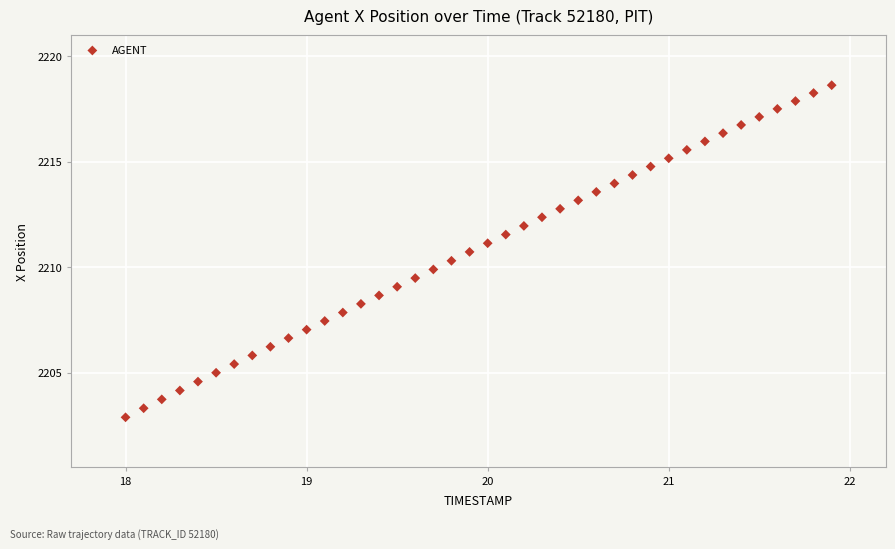

What is the range of X values (max minus min)?

3.9